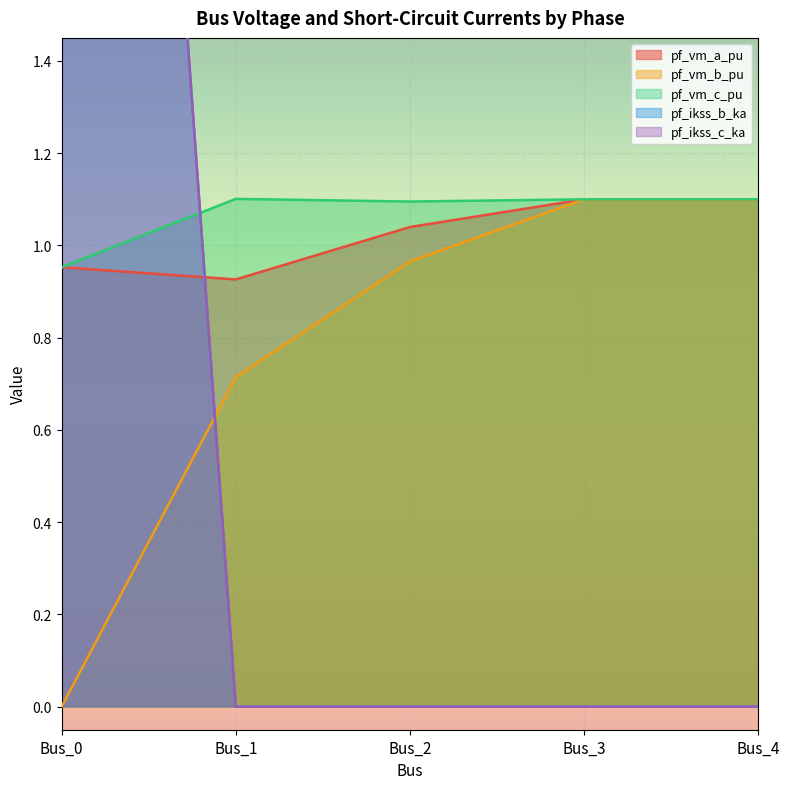

The pf_ikss_c_ka series shows 0.0 at Bus_2. True or false?

True